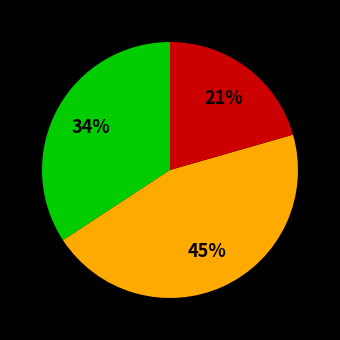

How many segments does this pie chart have?

3